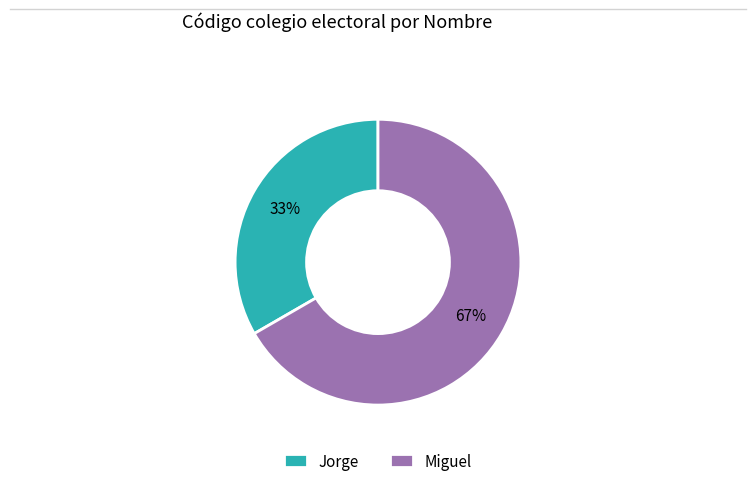

To the nearest percent, what percentage of the pie is Jorge?

33%